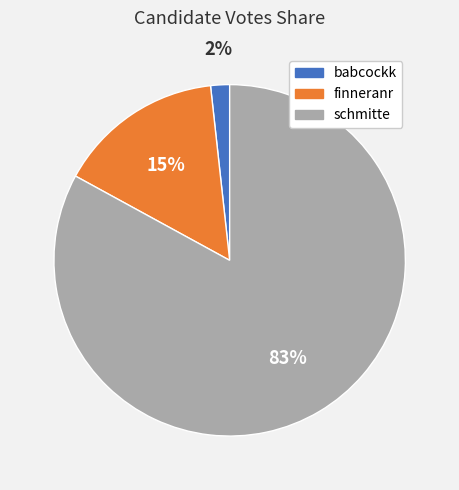

To the nearest percent, what is the average slice percentage?

33%